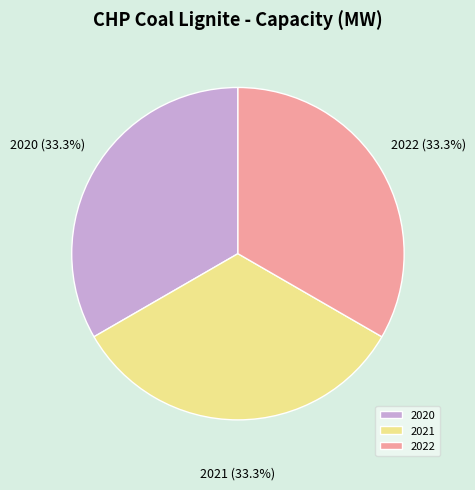

How many slices are in this pie chart?

3